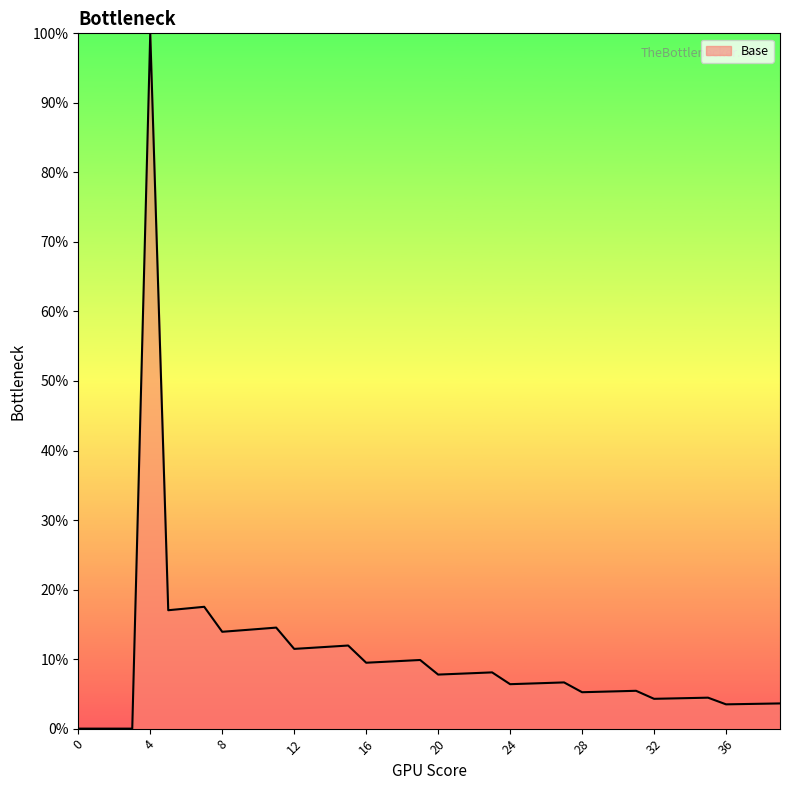

What is the greatest value displayed?

100.0